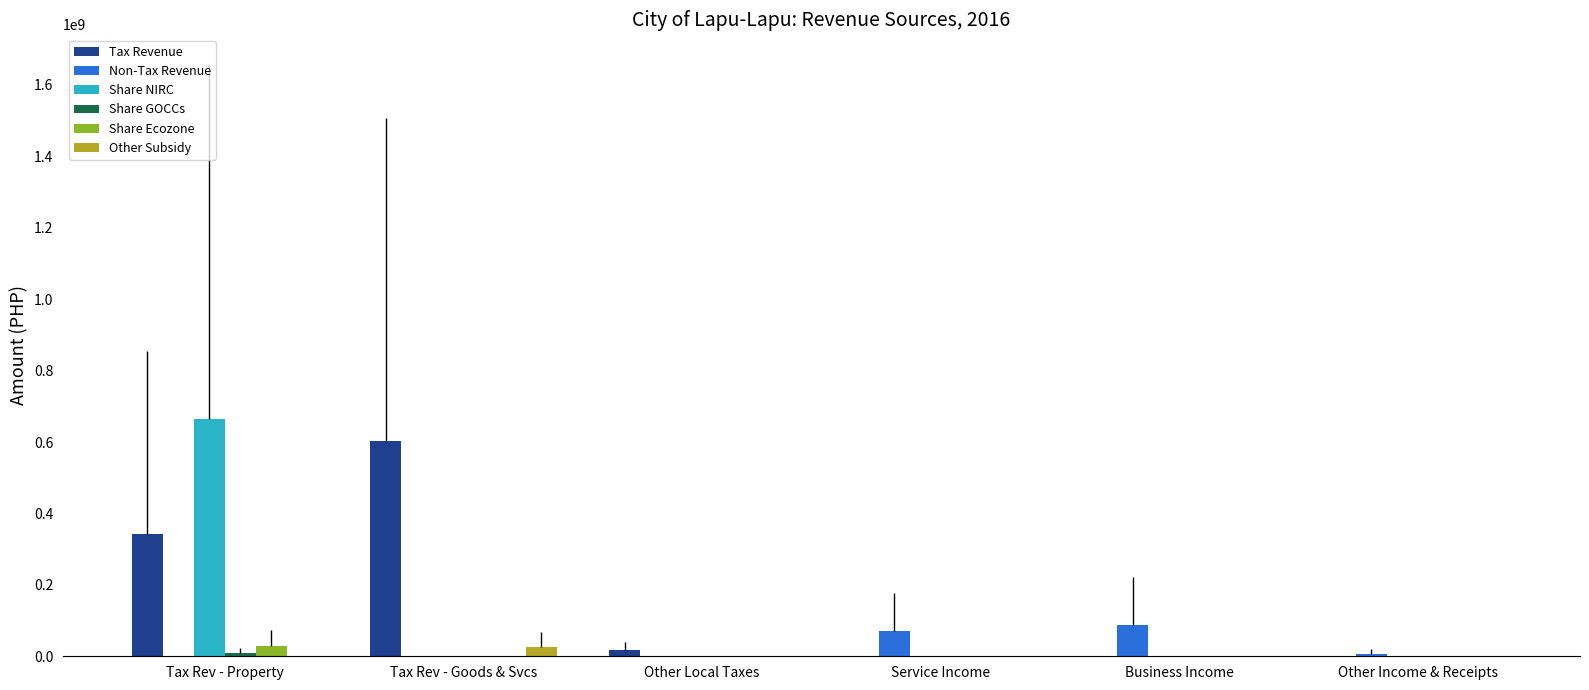

At which label does Share Ecozone reach its peak?

Tax Rev - Property